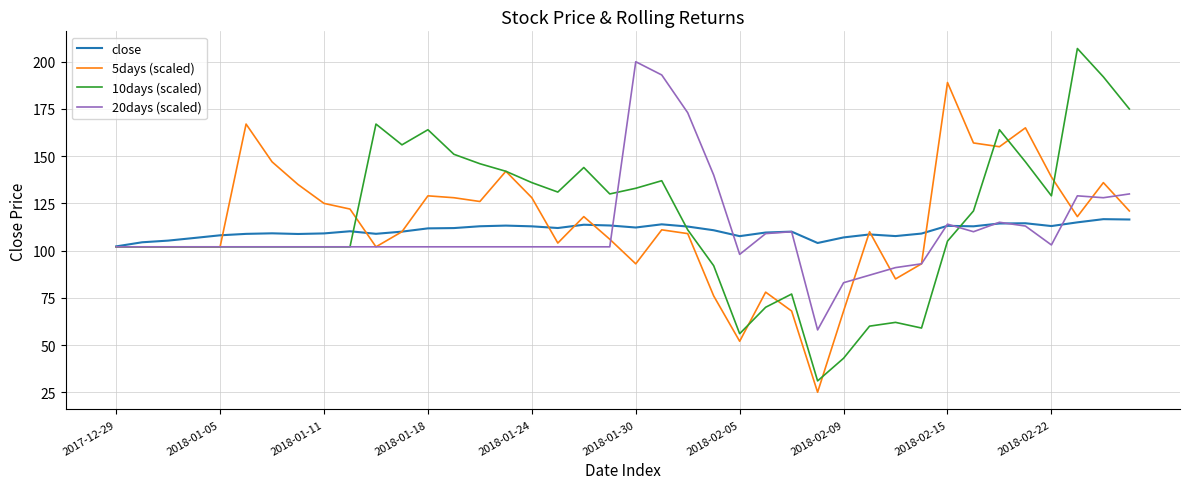

What is the highest value of the close series?

116.7